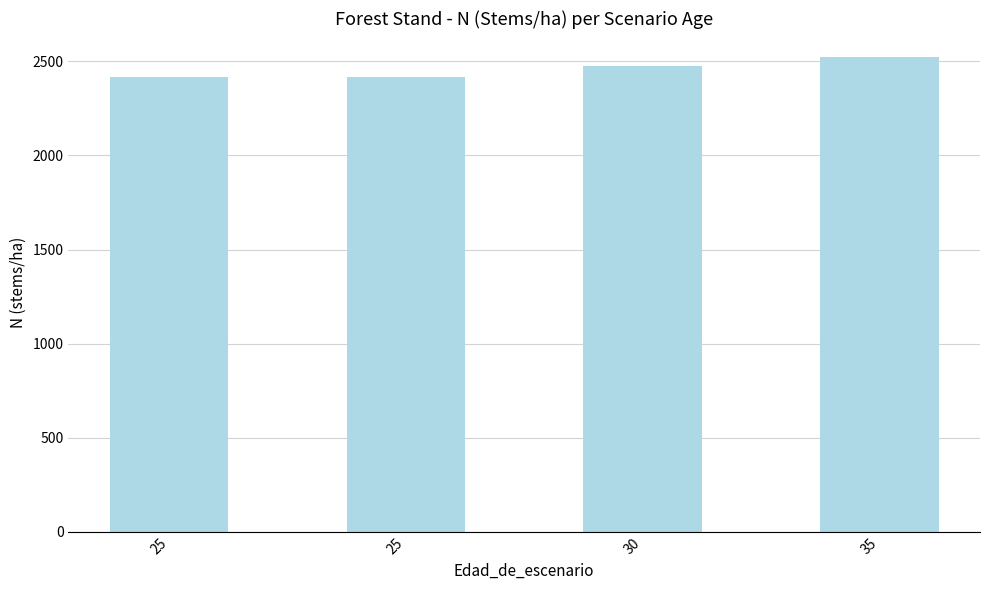

The chart shows a value of 4530.6 at 35. True or false?

False